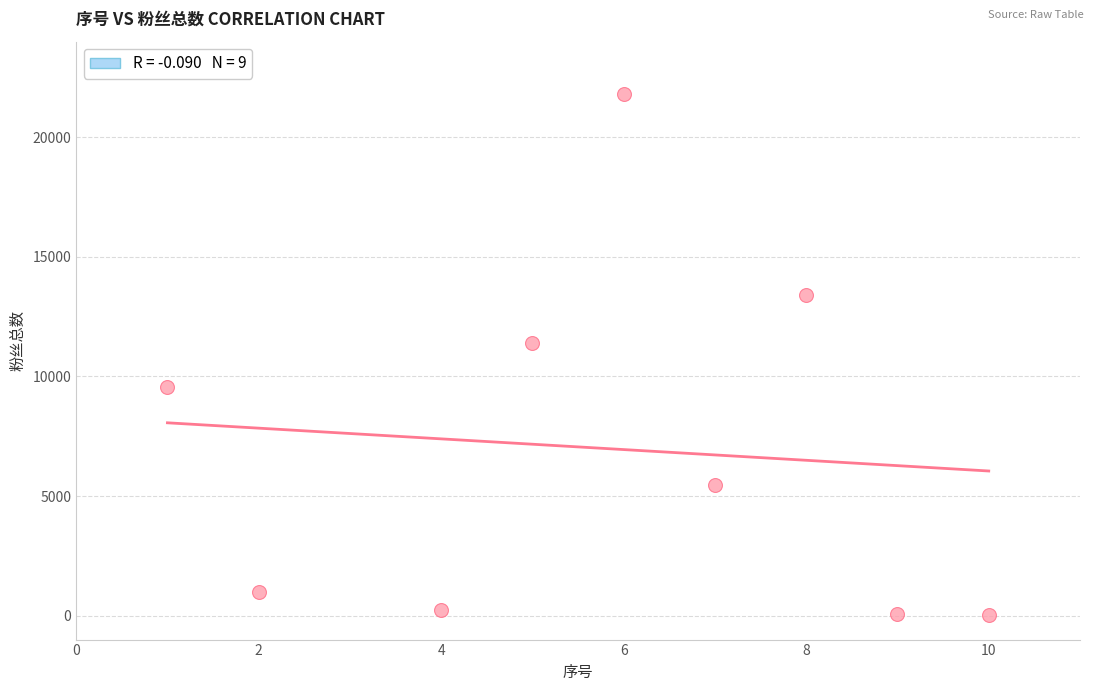

What is the range of X values (max minus min)?

9